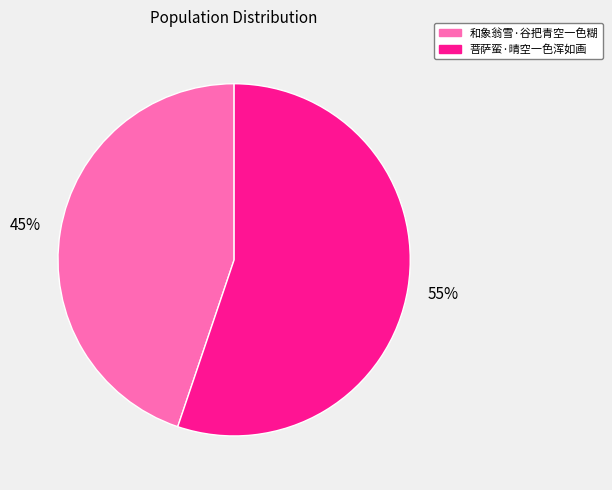

To the nearest percent, what is the difference between the 和象翁雪·谷把青空一色糊 and 菩萨蛮·晴空一色浑如画 slice percentages?

10%